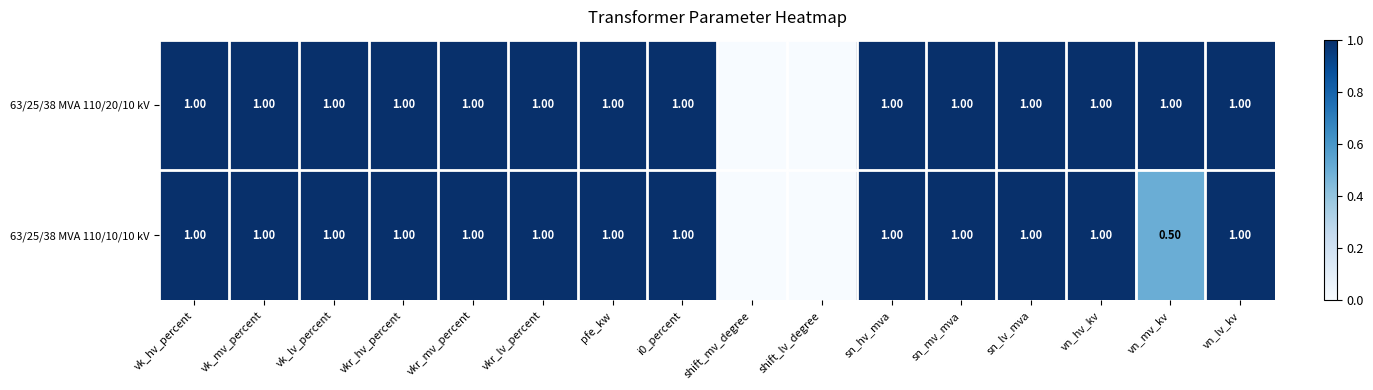

What is the total value across all series at vn_mv_kv?

1.5